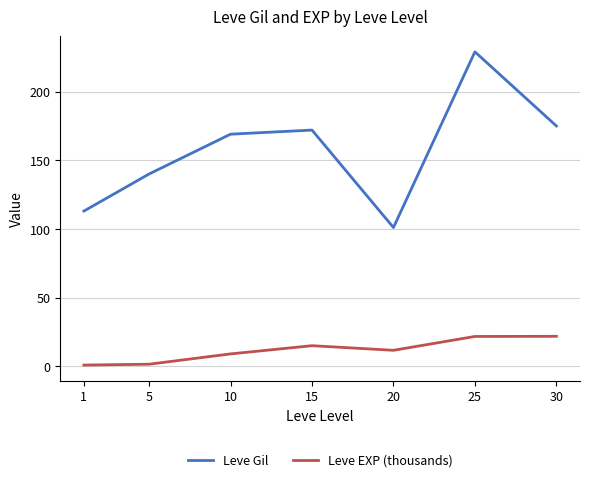

How many interior local valleys does the Leve Gil series have?

1